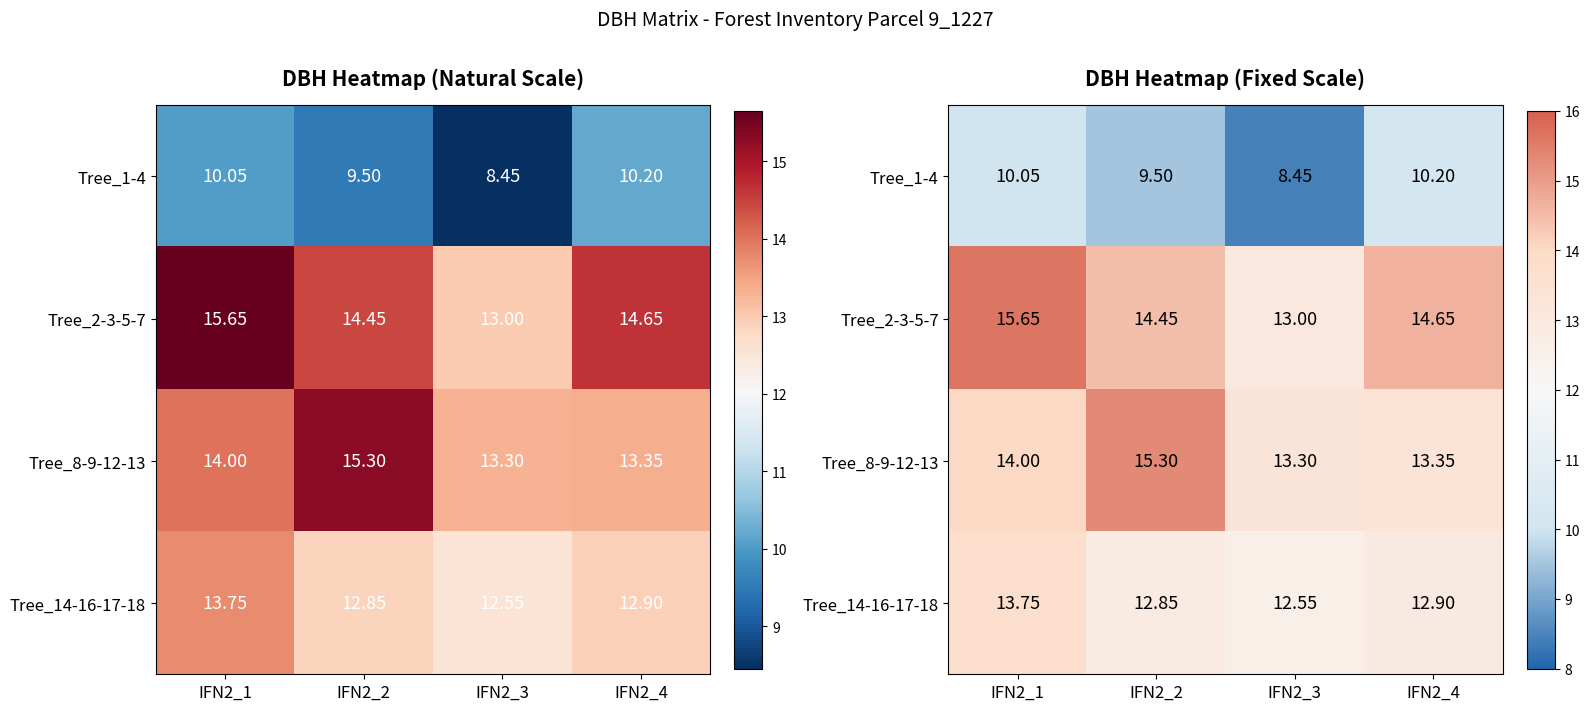

The Tree_2-3-5-7 series shows 19.7 at IFN2_2. True or false?

False